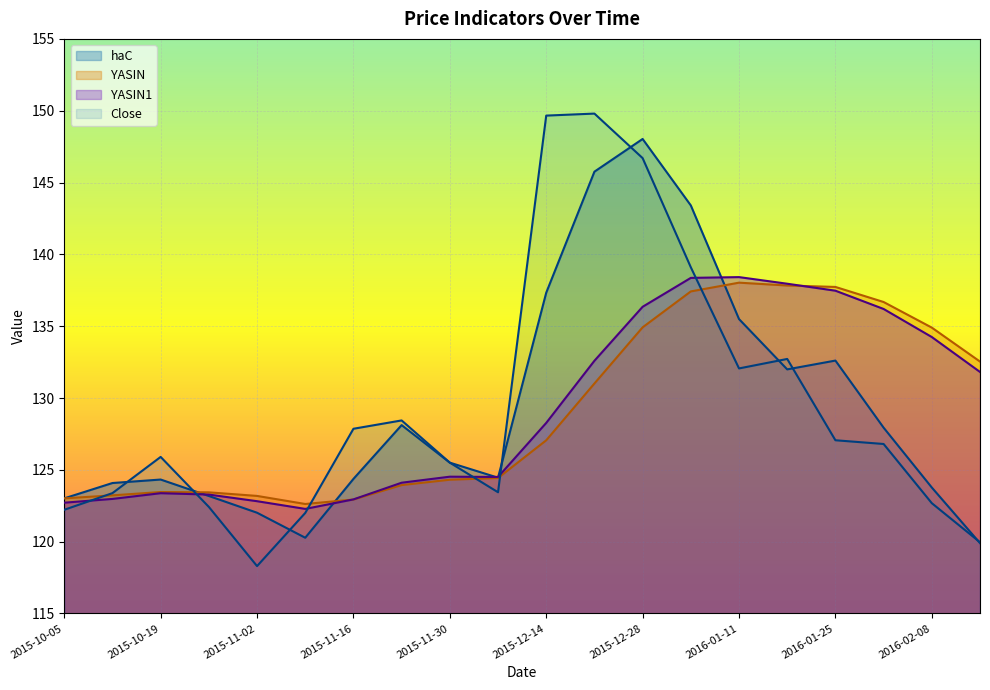

What is the difference between the highest and lowest values at 2016-02-15?

12.6